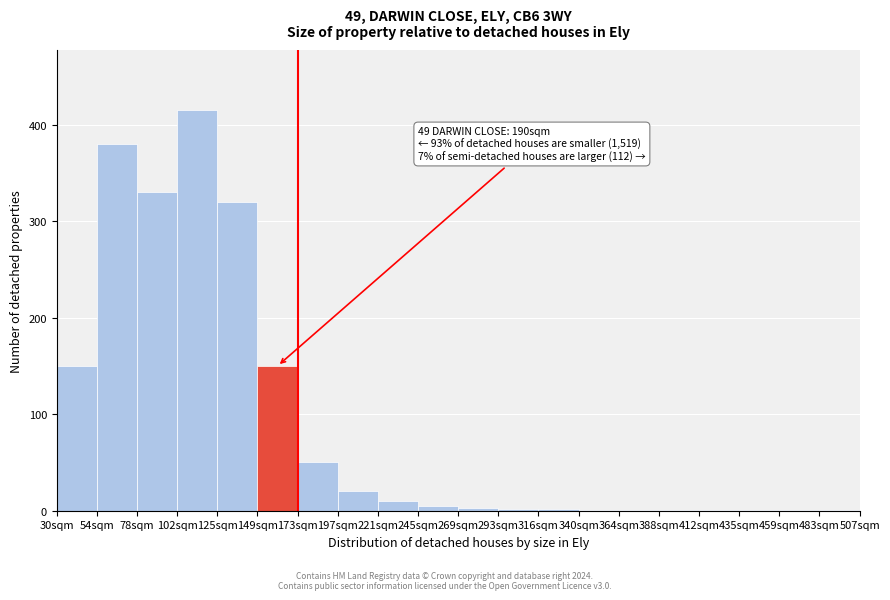

True or false: the data shows 150 at 149sqm.

True